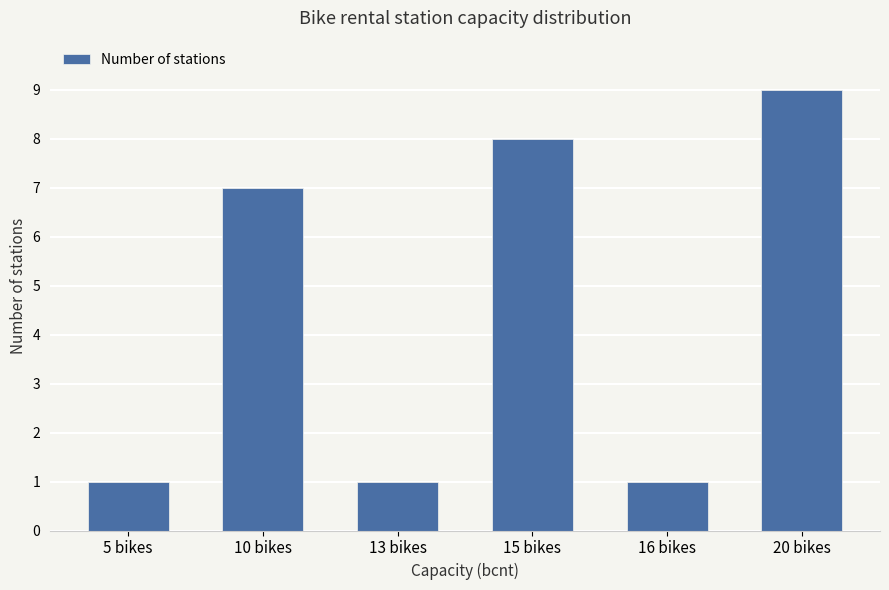

At which label is the value closest to 5?

10 bikes